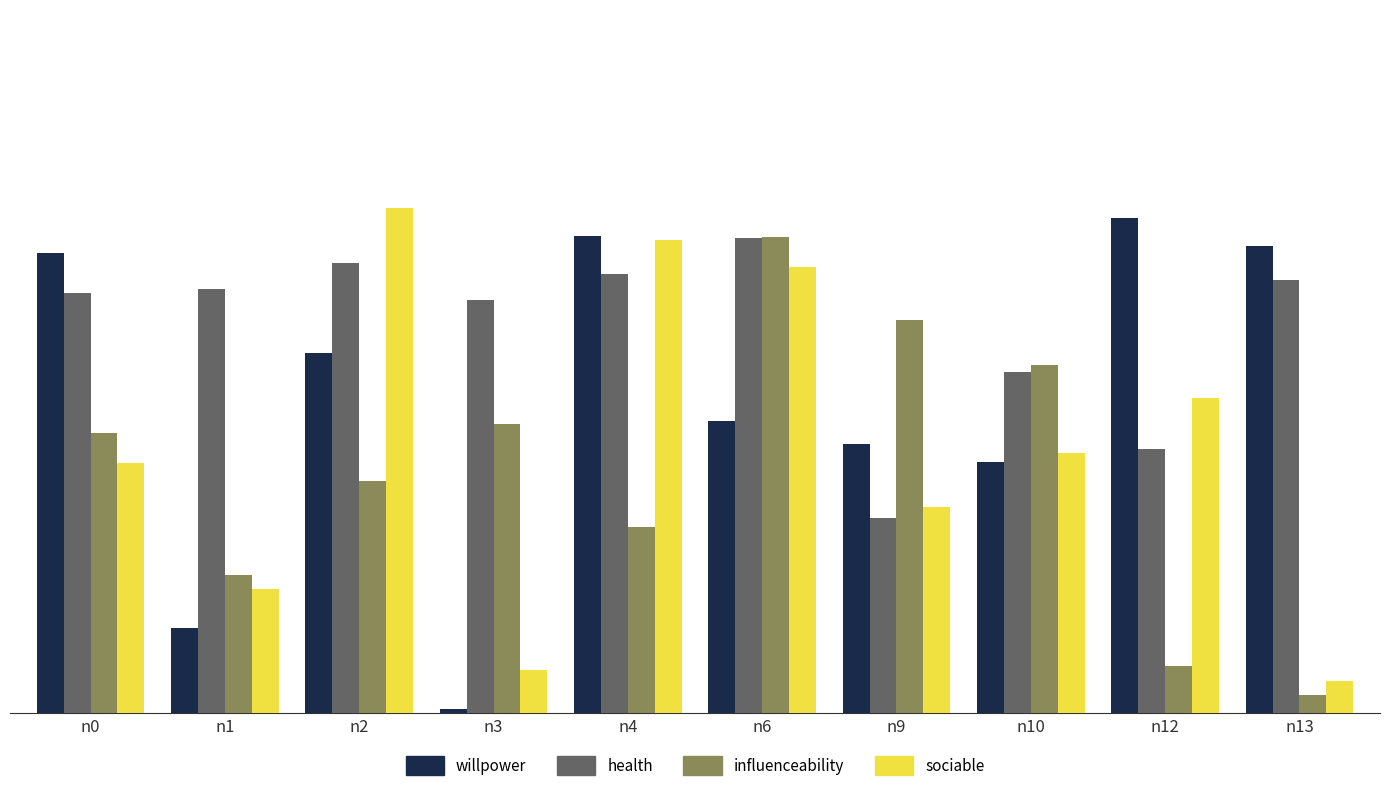

List the series in order of their peak value, highest first.

sociable, willpower, influenceability, health